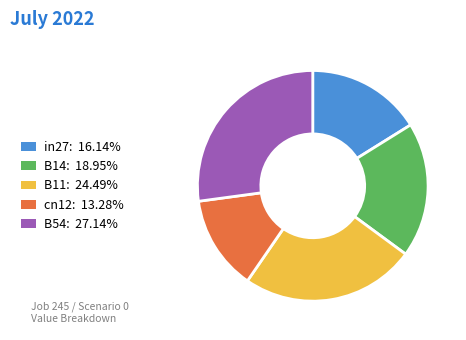

Does cn12 represent more than half of the total?

No